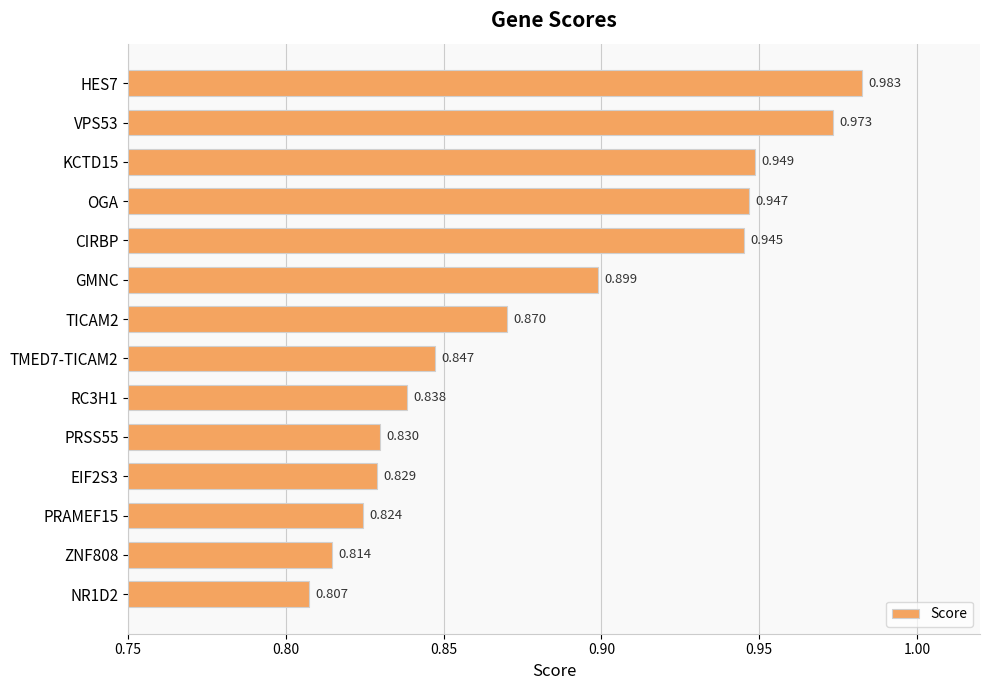

What is the label of the 10th bar from the bottom?

CIRBP